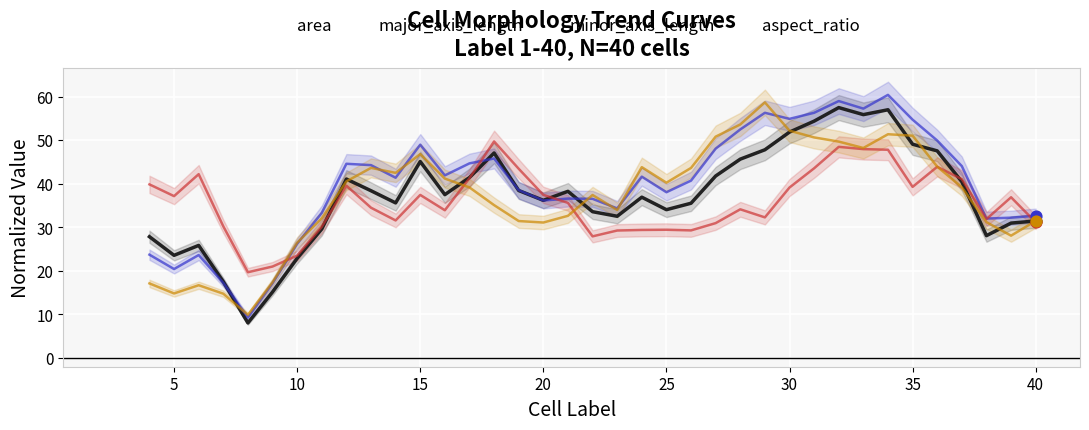

What is the highest value of the minor_axis_length series?

49.8